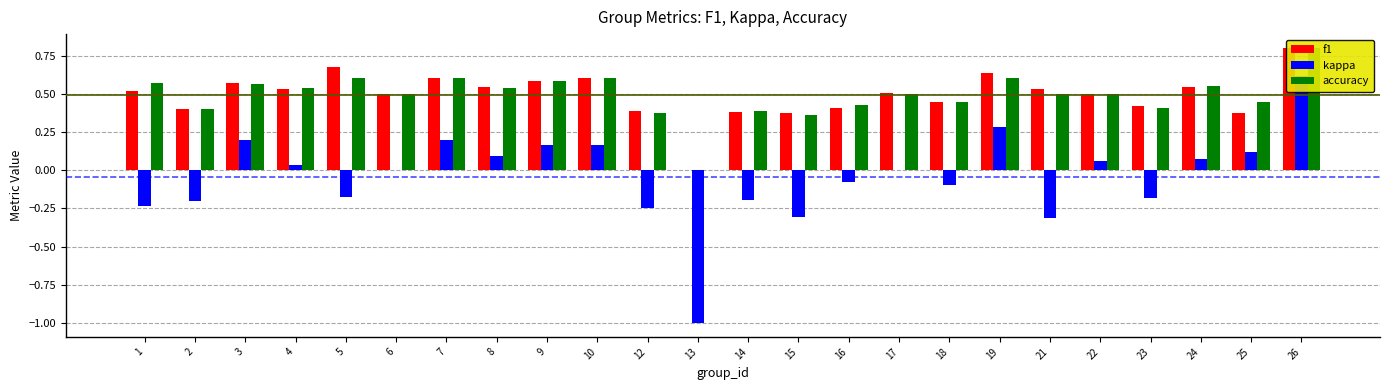

The value of f1 at 3 is 0.3. True or false?

False